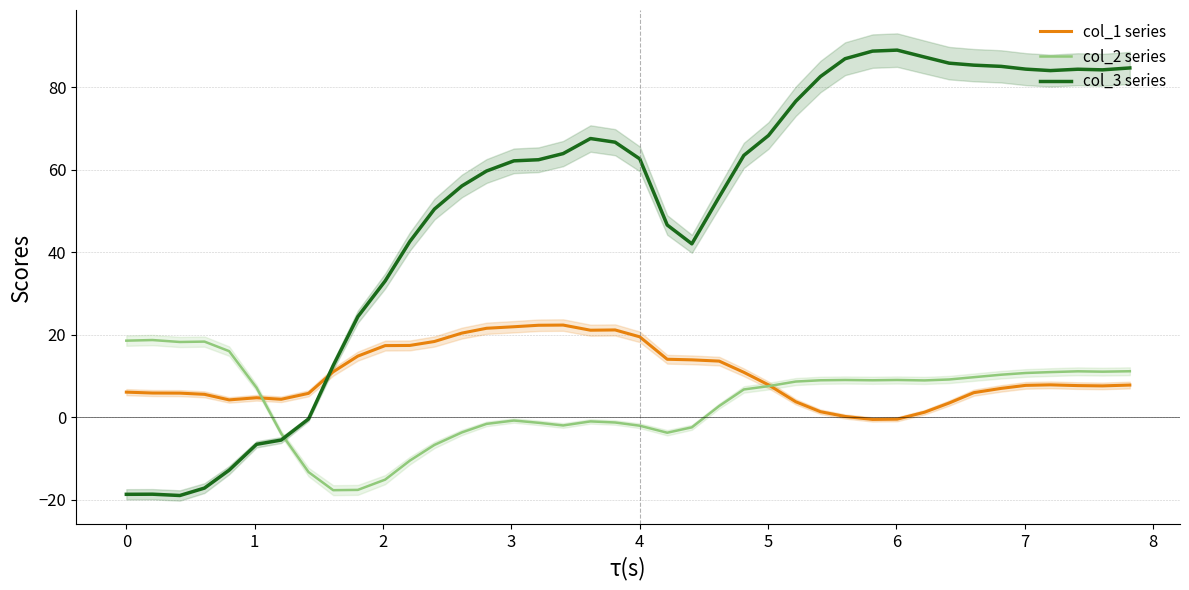

True or false: col_3 series and col_2 series intersect in this chart.

True